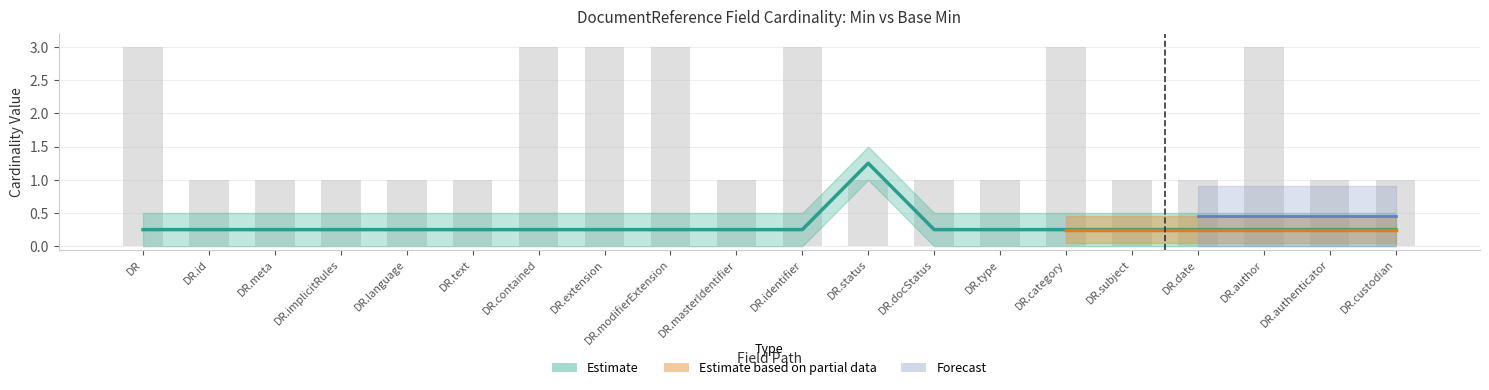

Read the Max (numeric) value at DR.type.

1.0